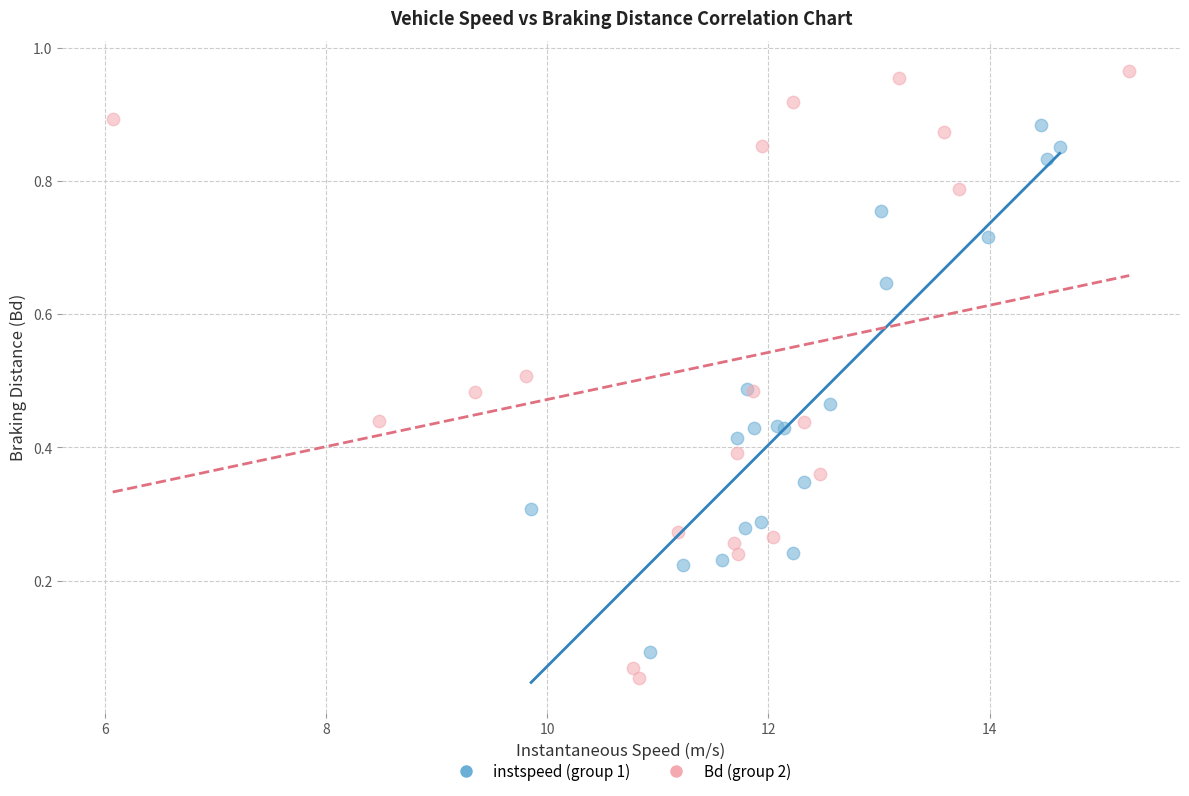

Which series reaches the maximum Y coordinate?

Bd (group 2)